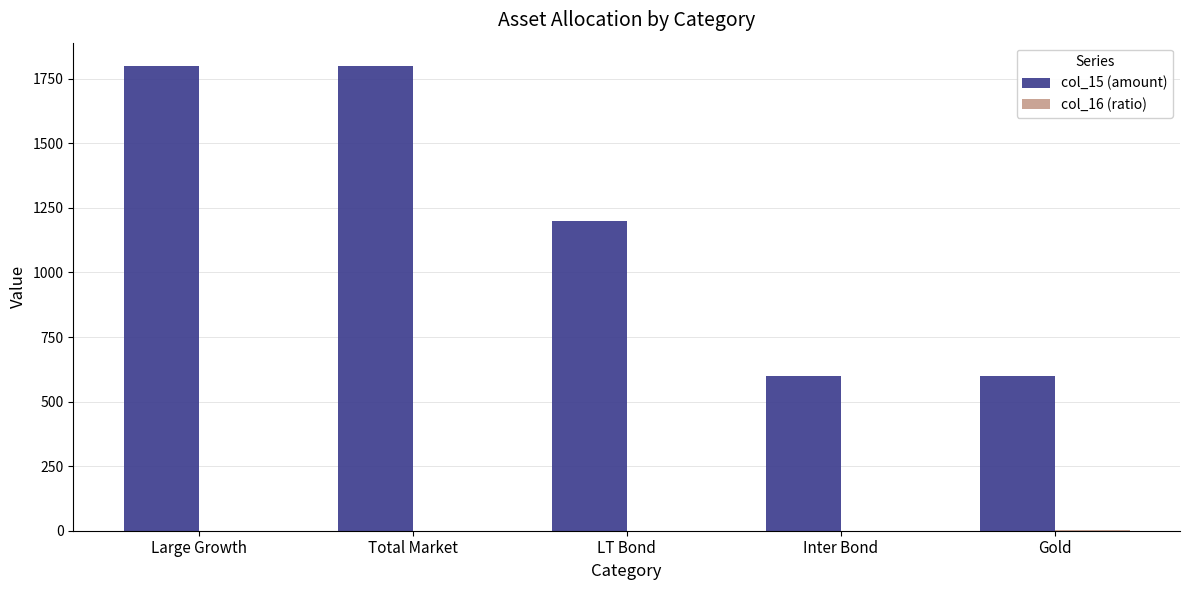

What is the greatest value displayed?

1800.0